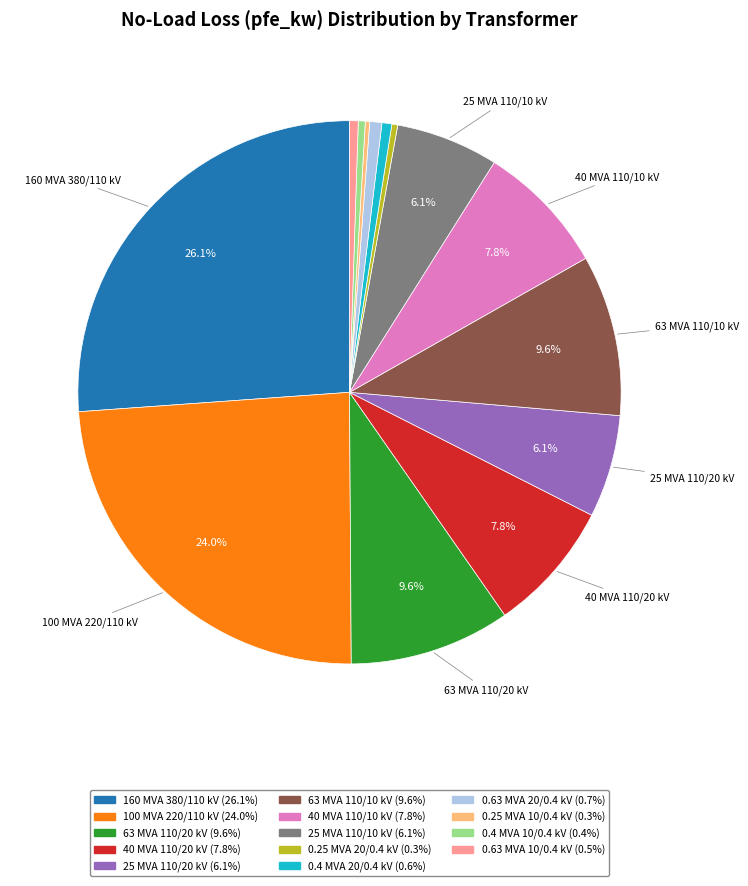

Does any single category account for the majority?

No